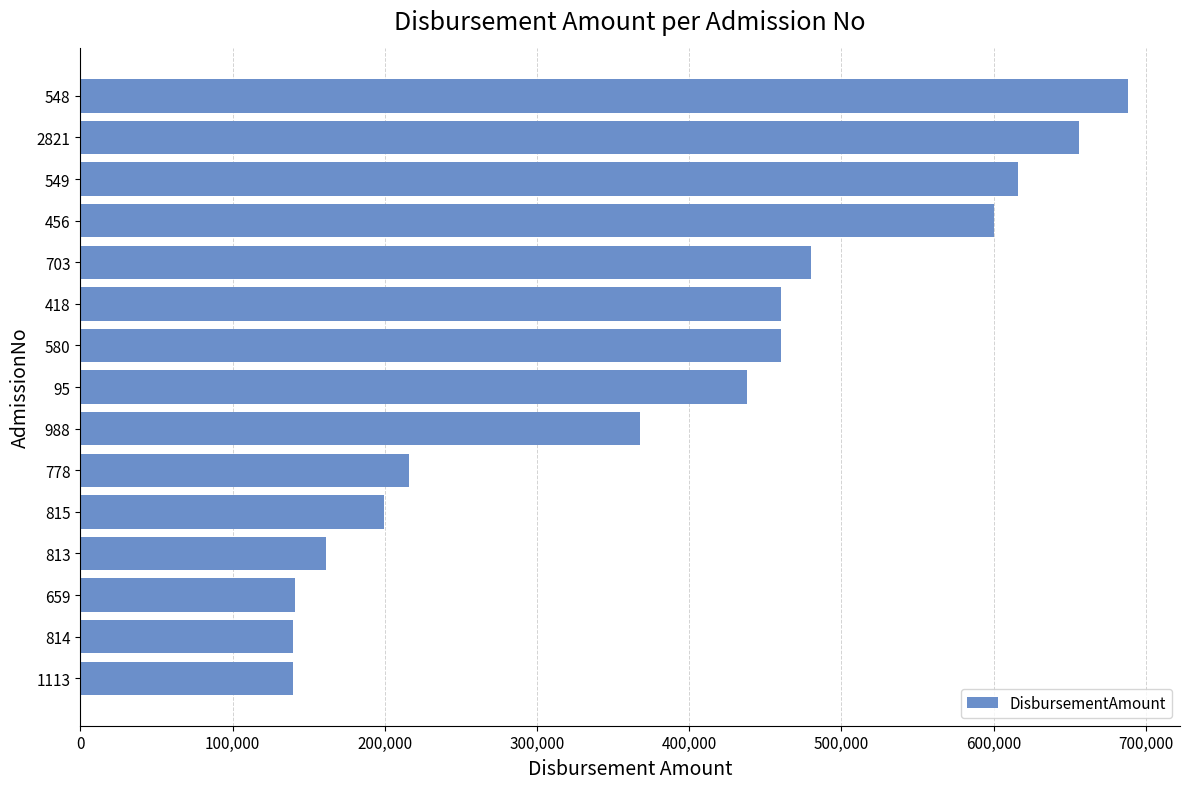

Where is the data nearest to the value 414000?

95